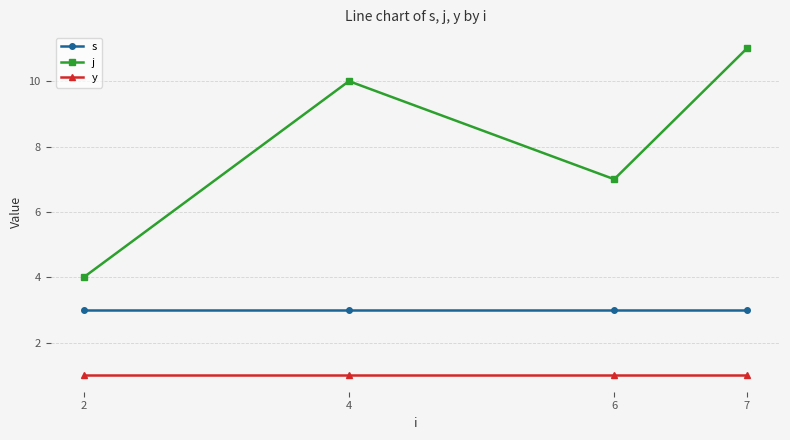

At which category does the chart reach its peak across all series?

7